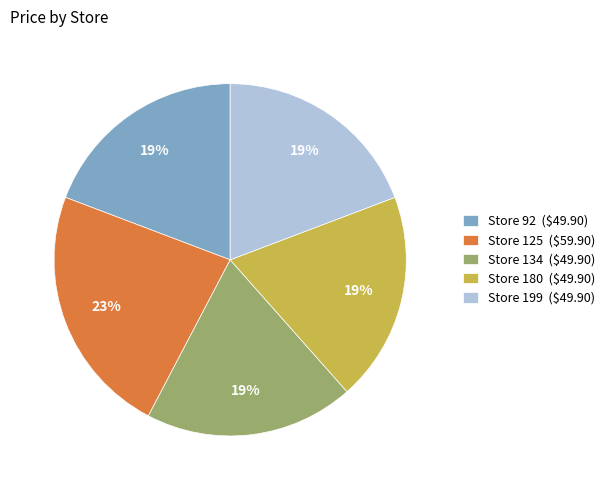

To the nearest percent, what is the difference between the largest and smallest slice percentages?

4%